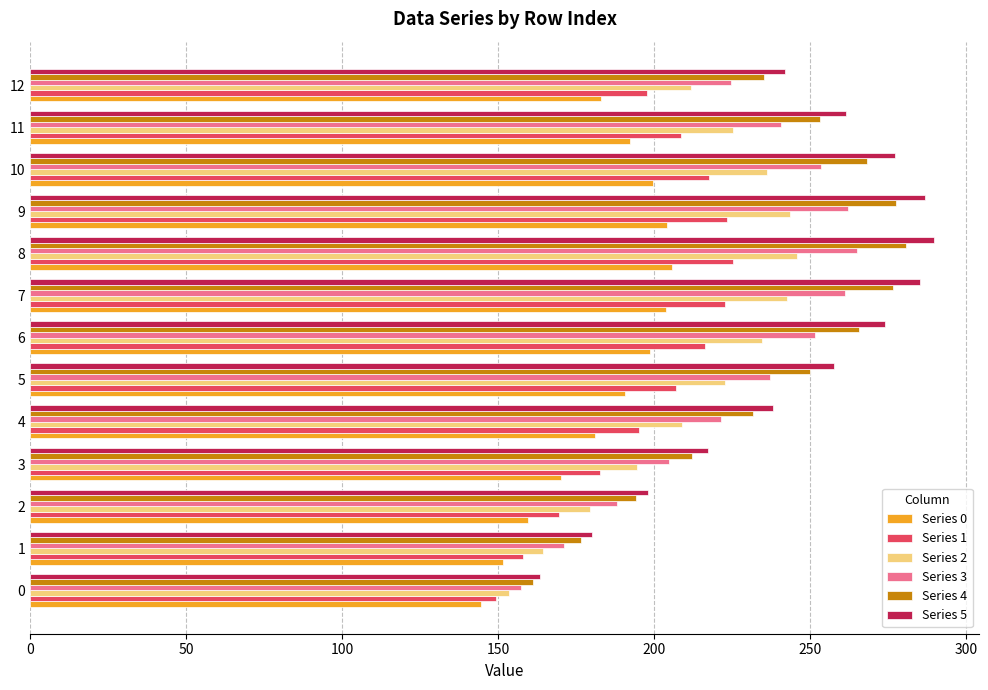

What is the total value across all series at 2?

1088.7